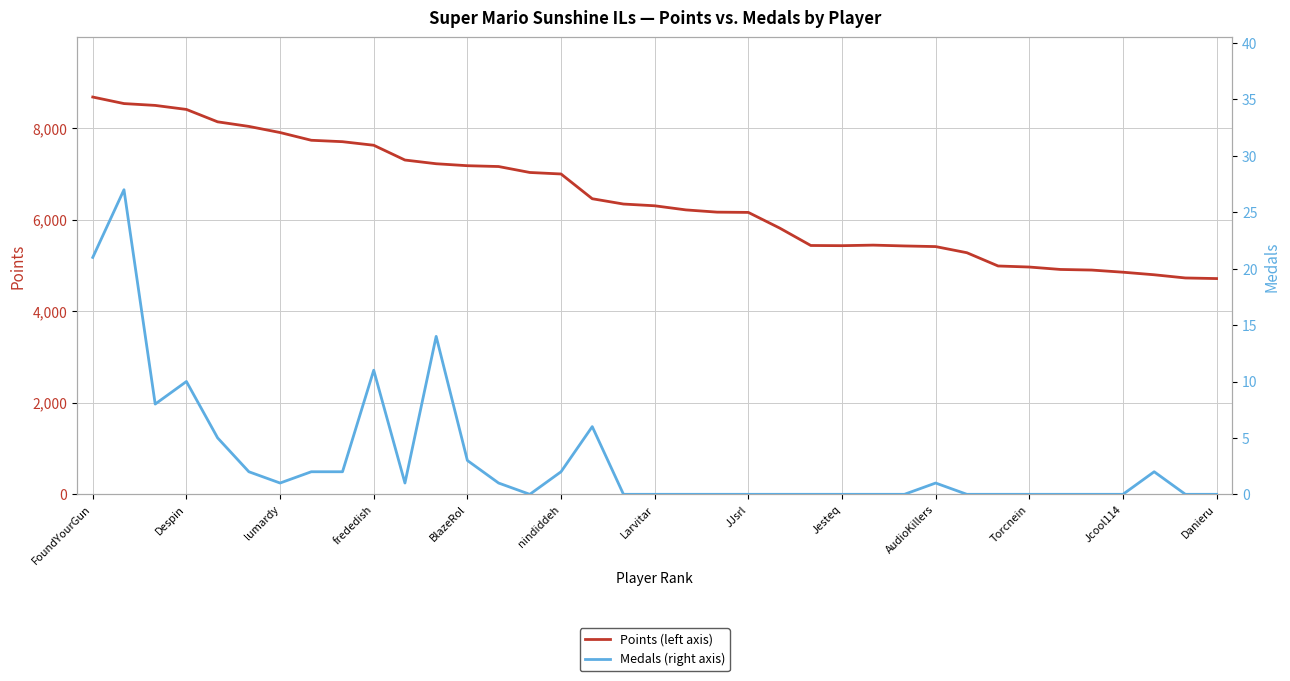

Which series has the widest spread of values?

Points (left axis)